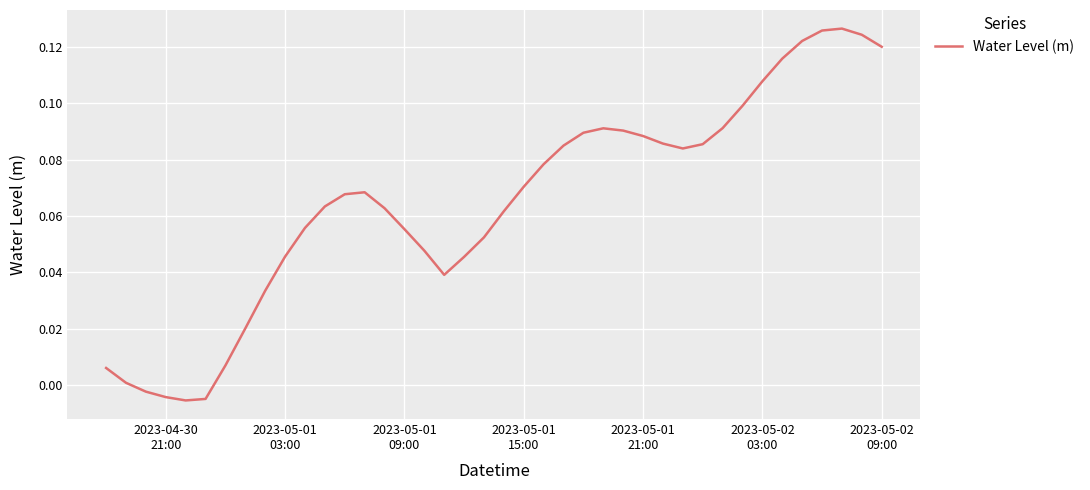

How many lines are shown in the chart?

1